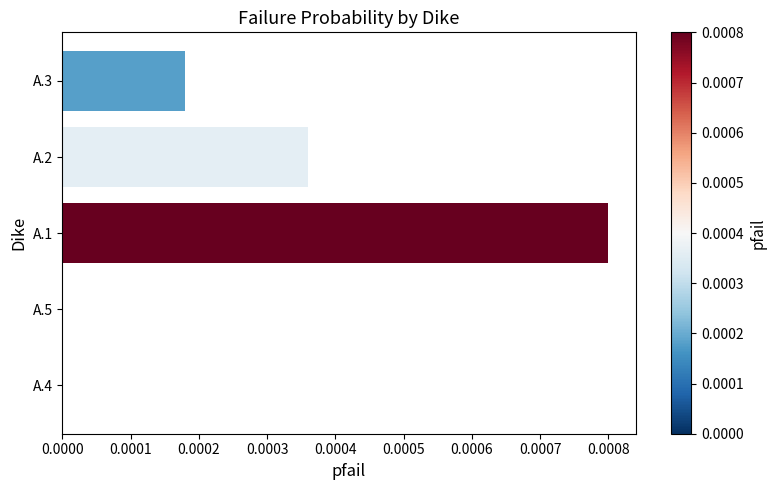

Between A.5 and A.1, which is larger?

A.1